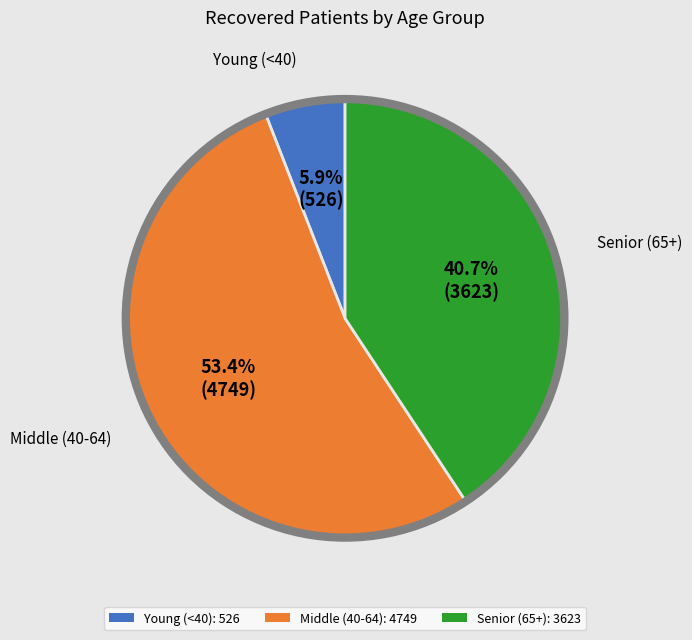

Is there any slice that represents more than half of the pie?

Yes